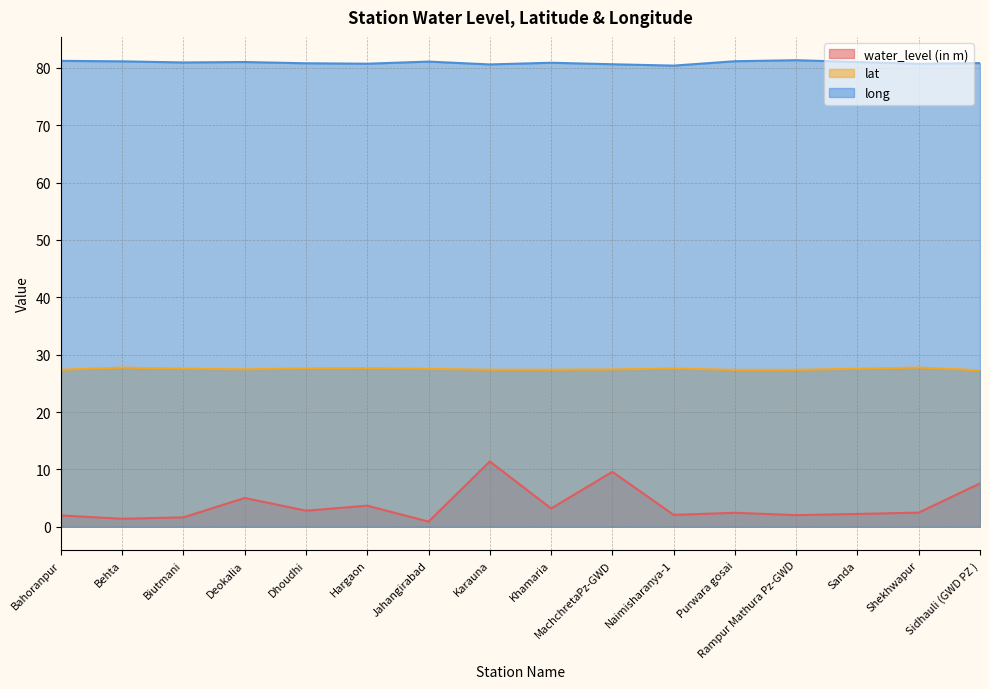

Is the value of long at Sidhauli (GWD PZ ) greater than the value of water_level (in m) at Rampur Mathura Pz-GWD?

Yes